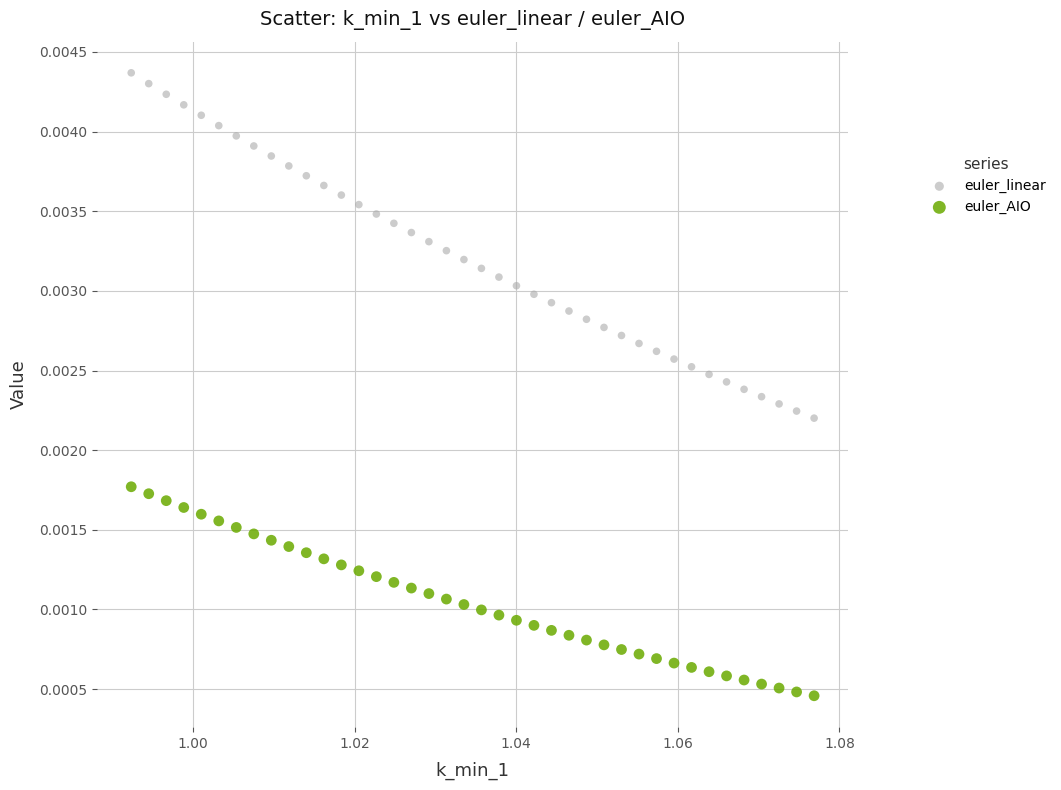

What are all the series names shown in the legend?

euler_linear, euler_AIO